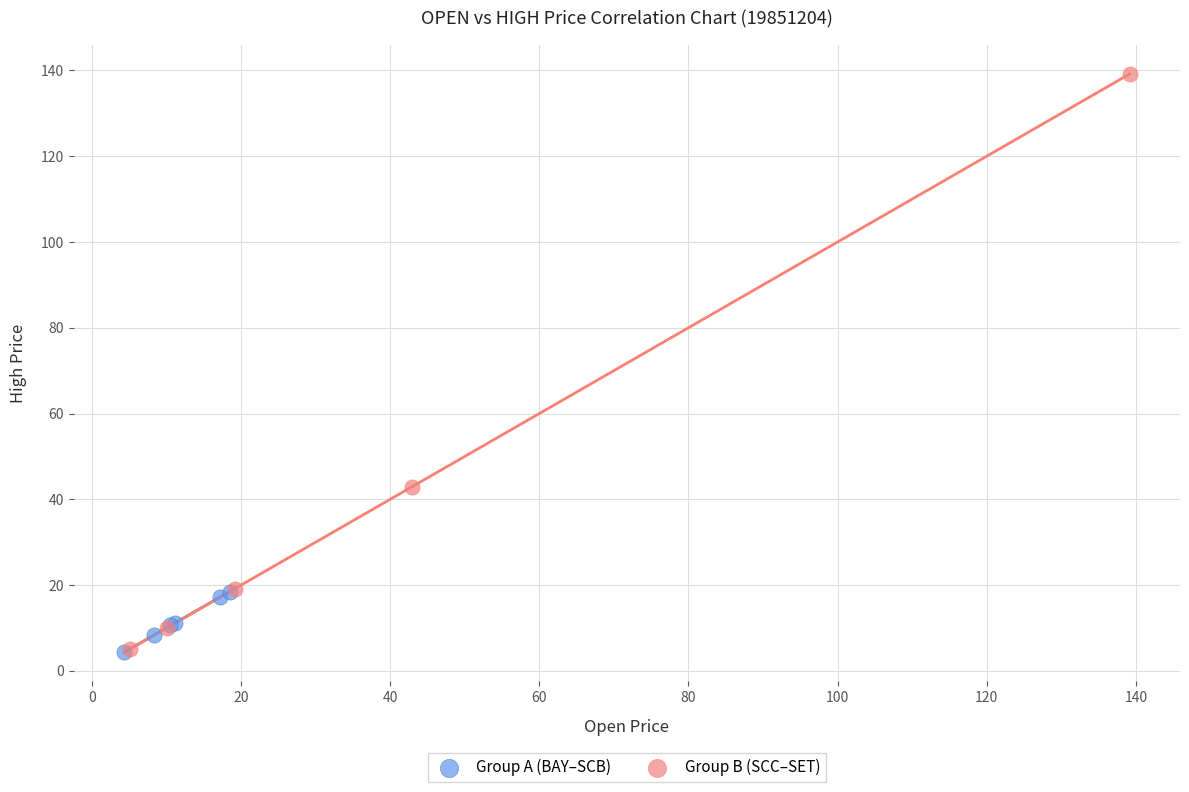

Which series reaches the maximum Y coordinate?

Group B (SCC–SET)